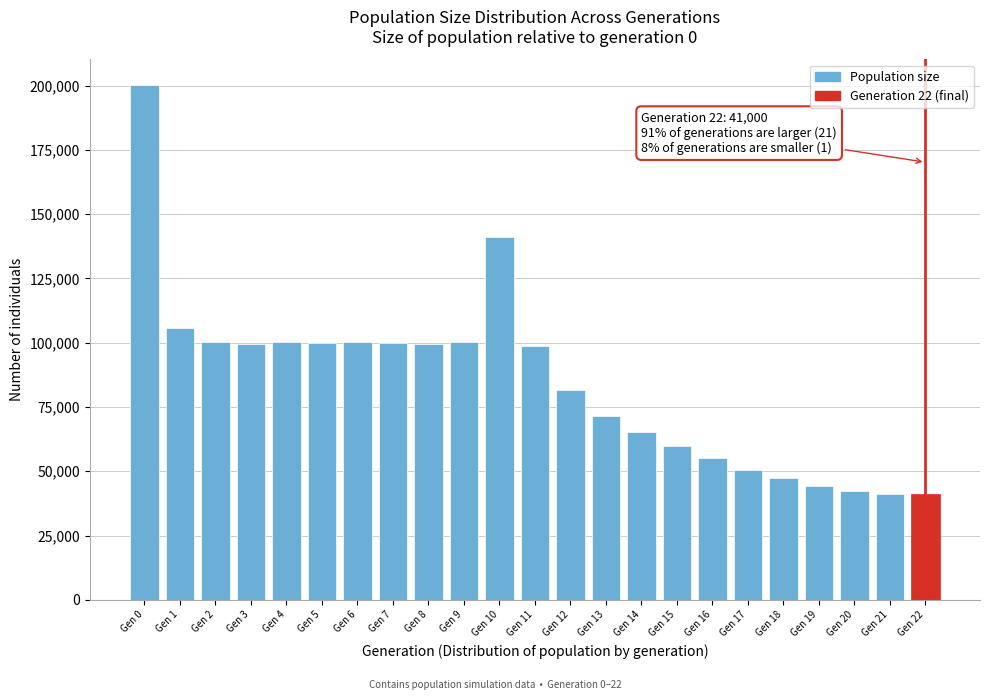

Which label corresponds to the largest value in the chart?

Gen 0